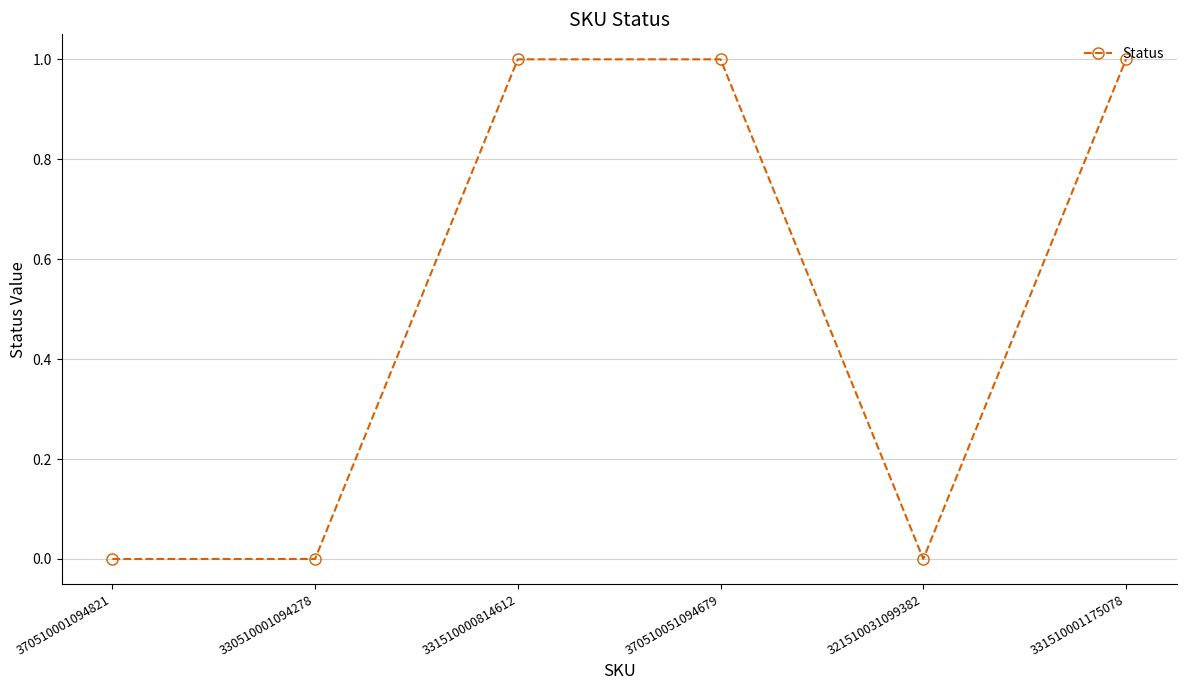

Is it true that the value at 321510031099382 is 0?

True